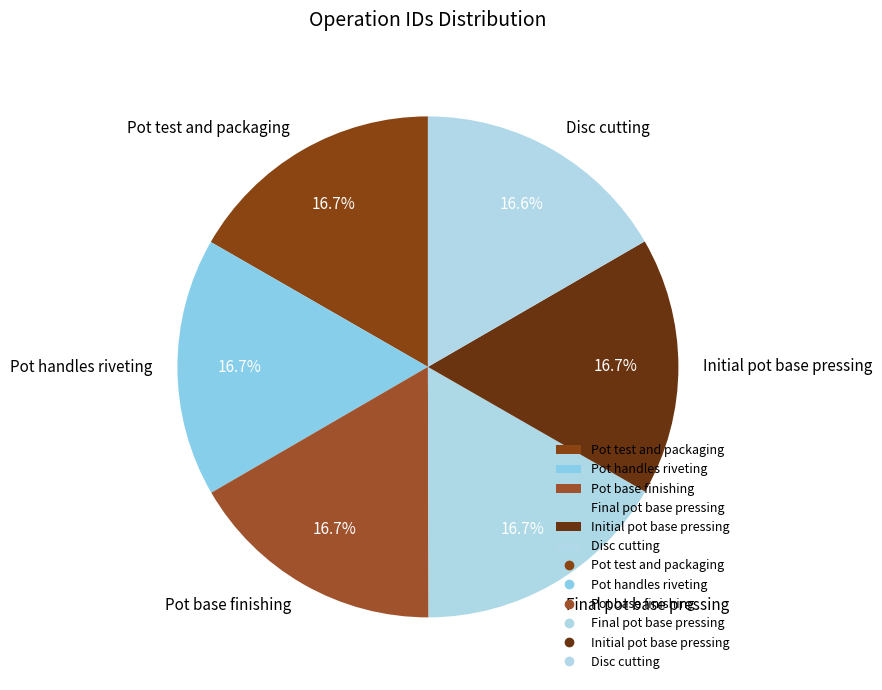

Approximately how many times larger is the value at Pot test and packaging compared to Pot base finishing?

1.0